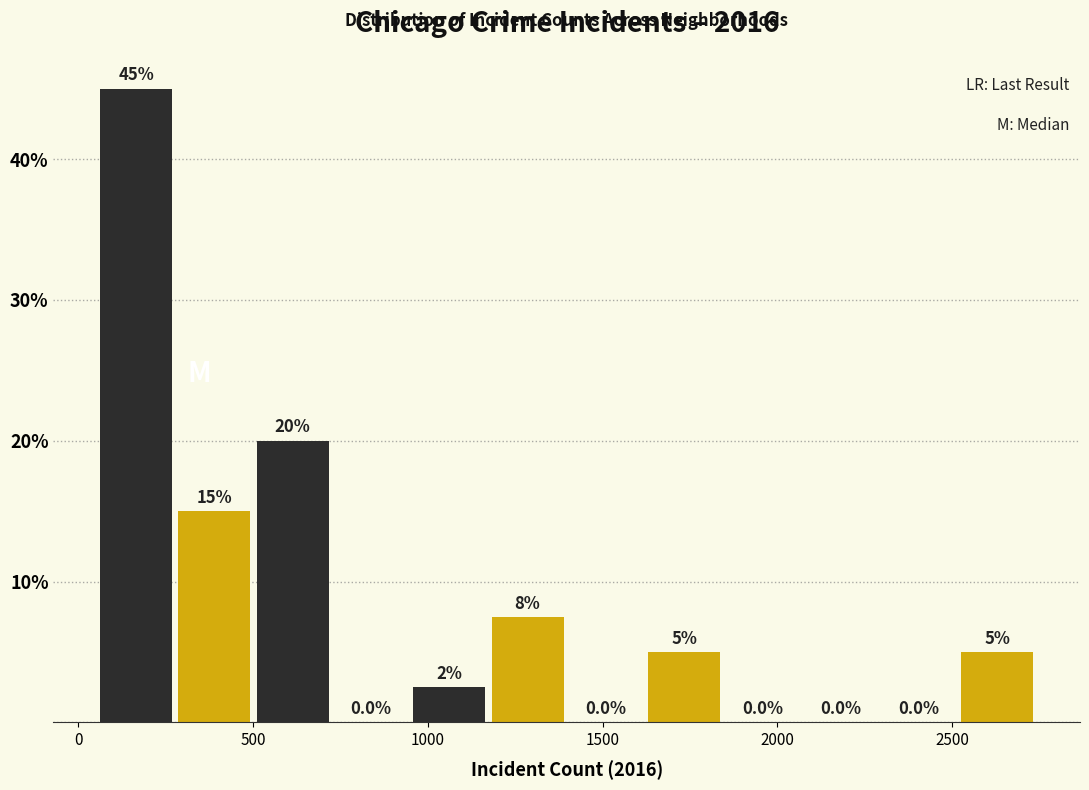

Which range on the x-axis has the tallest bar?

50 to 300